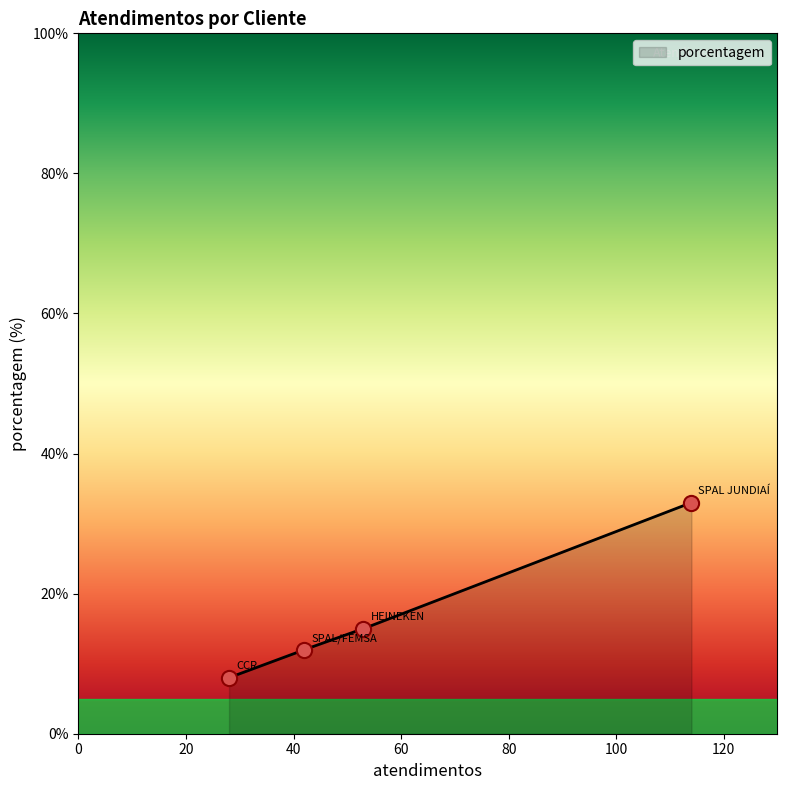

Between HEINEKEN and SPAL JUNDIAÍ, which is larger?

SPAL JUNDIAÍ